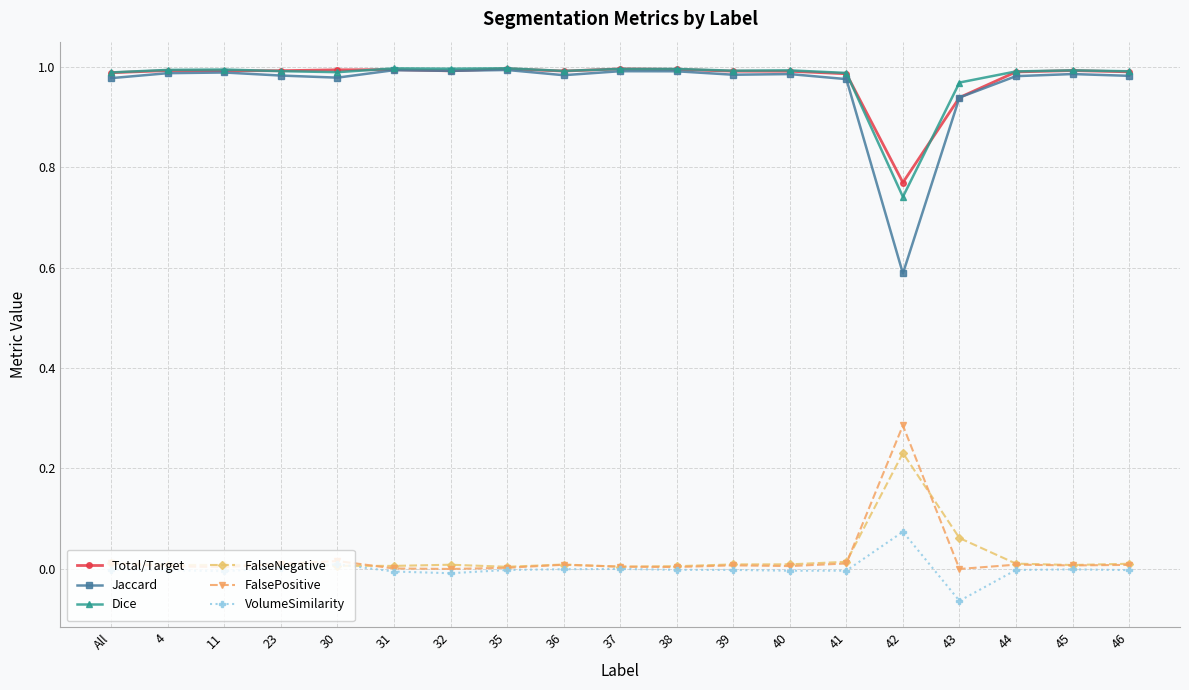

True or false: Jaccard and FalsePositive intersect in this chart.

False